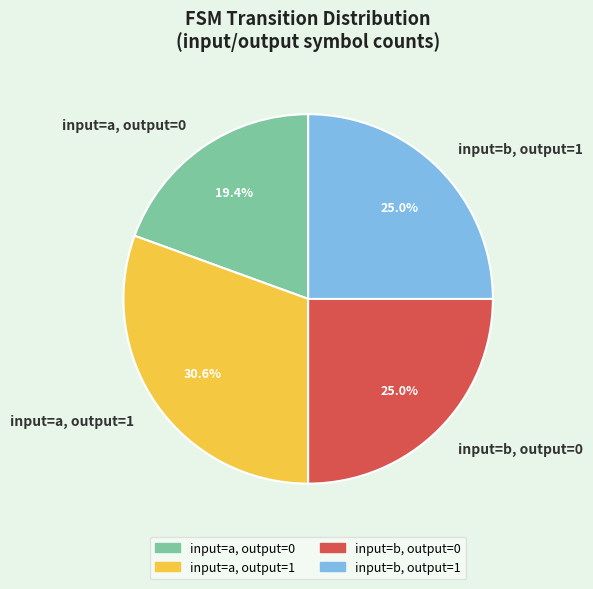

Which slice is the largest?

input=a, output=1